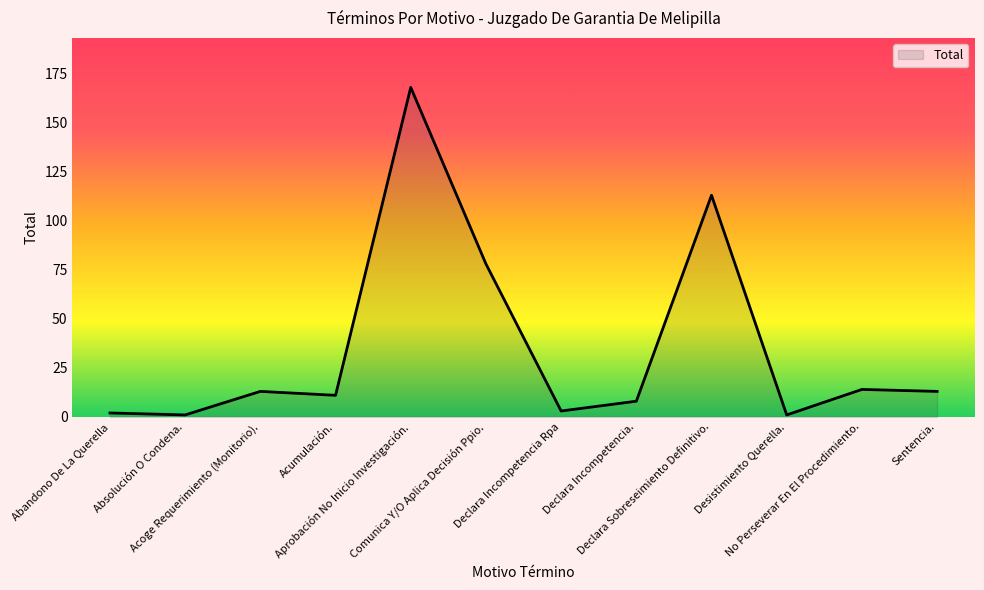

What is the greatest value displayed?

168